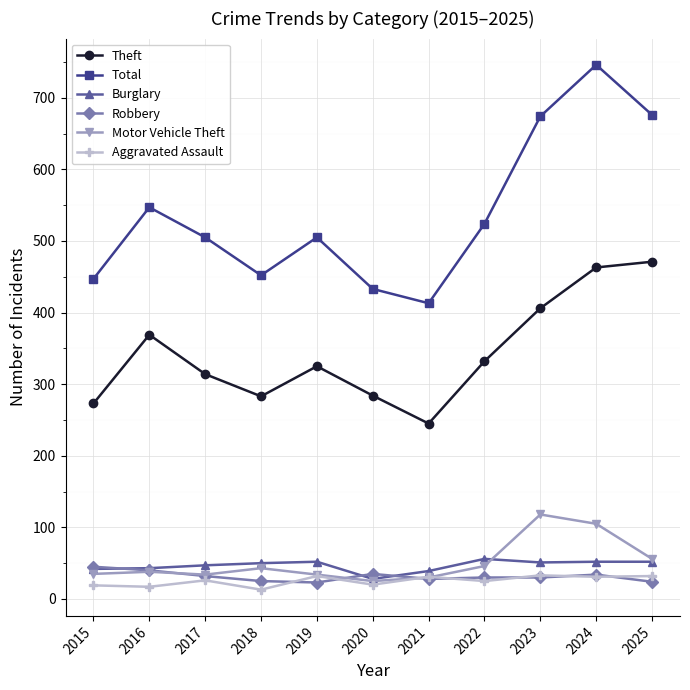

True or false: Total has more than 2 points higher than both neighbors.

True